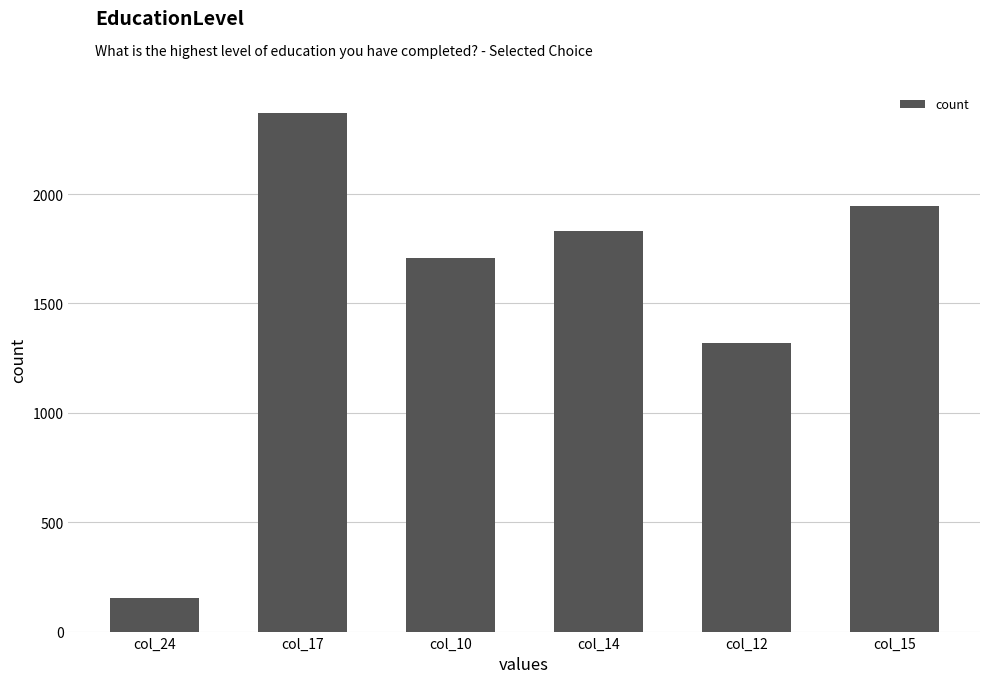

How many distinct data groups are displayed?

1